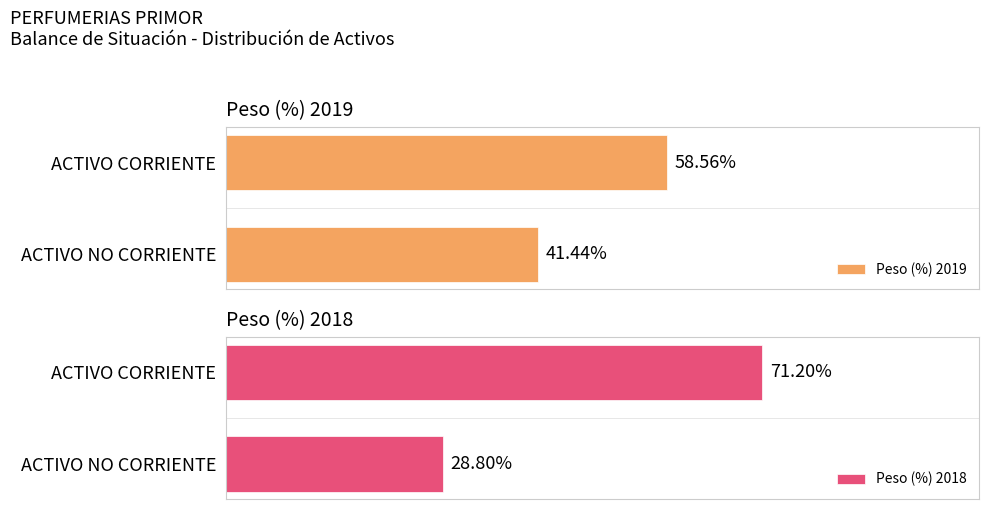

Which series has the largest total across all categories?

Peso (%) 2019